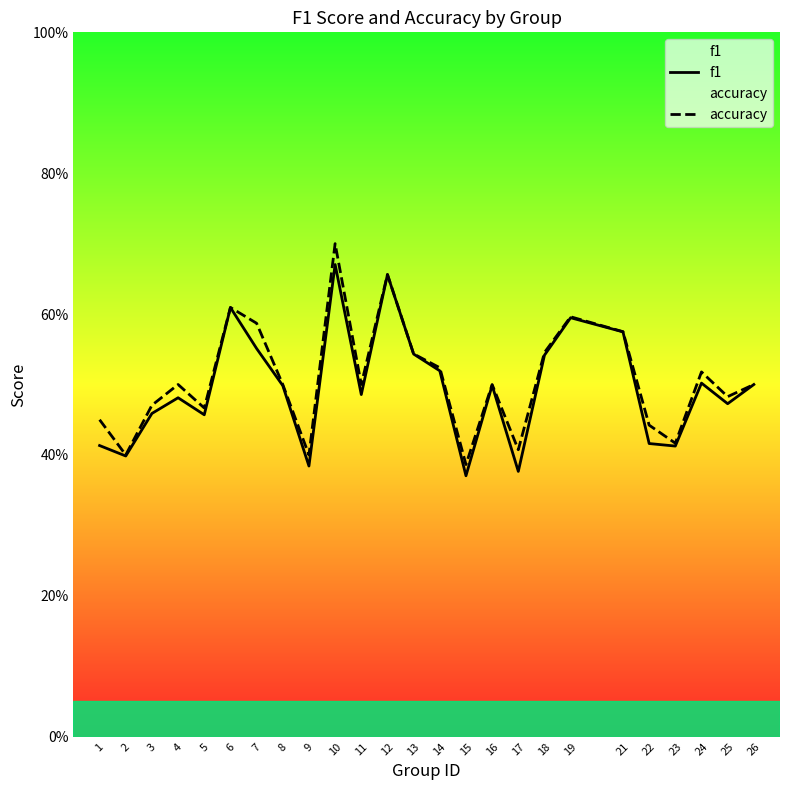

Which category has the highest value across all series?

10